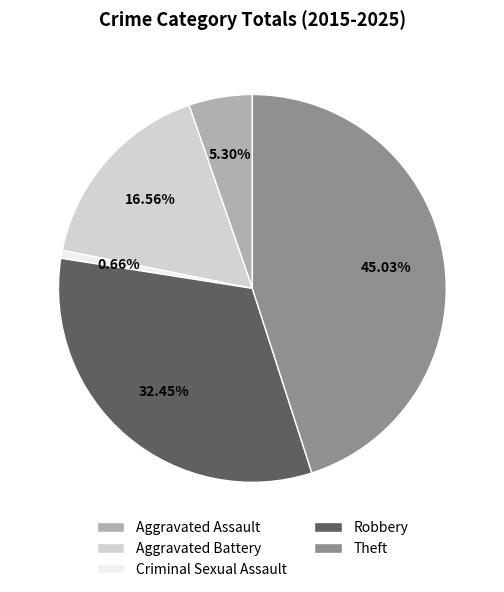

Rank the categories by value from lowest to highest.

Criminal Sexual Assault, Aggravated Assault, Aggravated Battery, Robbery, Theft